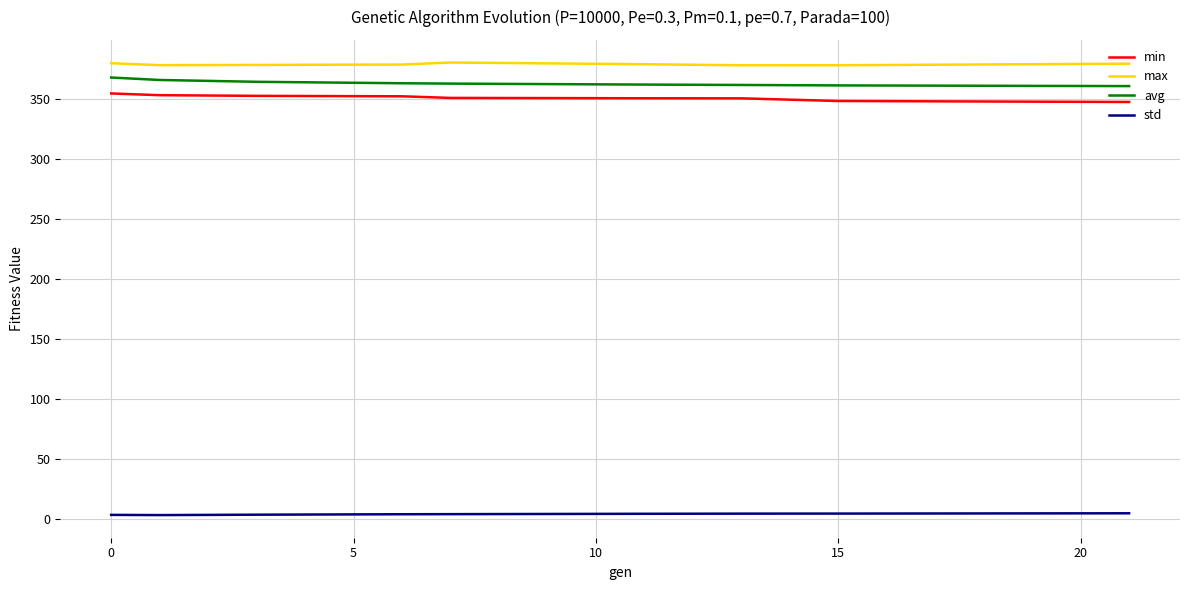

Which series has the largest total across all categories?

max